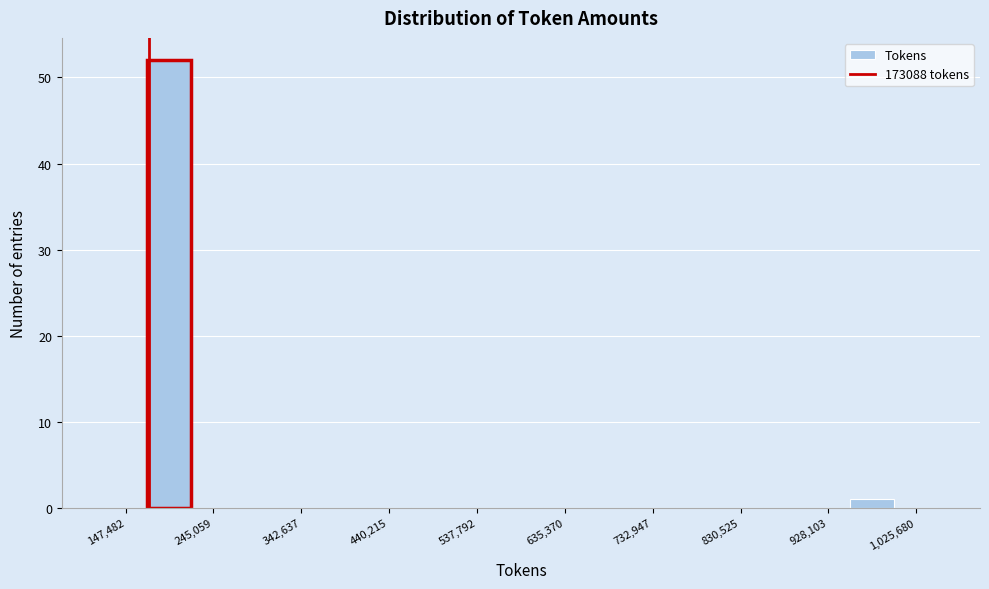

Reading left to right, transcribe this chart: for each bar, give the range it covers on the x-axis and its height. Neither the bar edges nor the heights are printed on the chart, so give them approximately, as read against the axes.

120000 to 170000: 0
170000 to 220000: 52
220000 to 270000: 0
270000 to 320000: 0
320000 to 370000: 0
370000 to 420000: 0
420000 to 460000: 0
460000 to 510000: 0
510000 to 560000: 0
560000 to 610000: 0
610000 to 660000: 0
660000 to 710000: 0
710000 to 760000: 0
760000 to 810000: 0
810000 to 850000: 0
850000 to 900000: 0
900000 to 950000: 0
950000 to 1000000: 1
1000000 to 1050000: 0